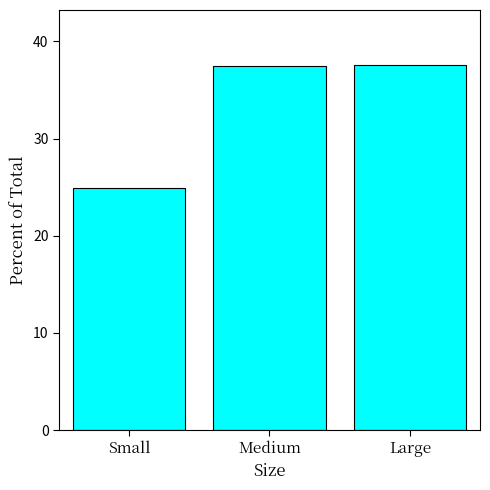

True or false: the data shows 10.1 at Medium.

False